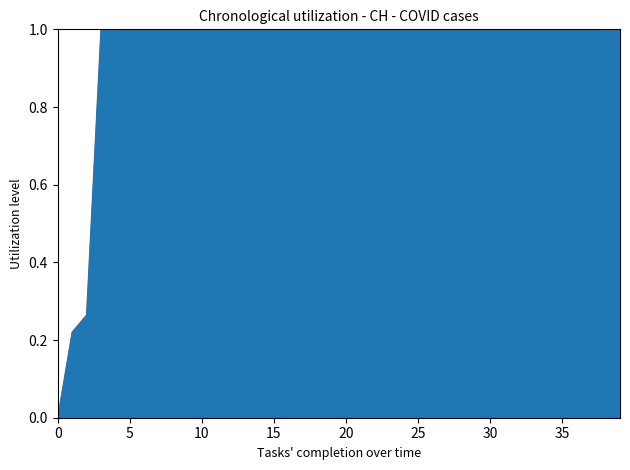

What is the maximum value shown in the chart?

1.0